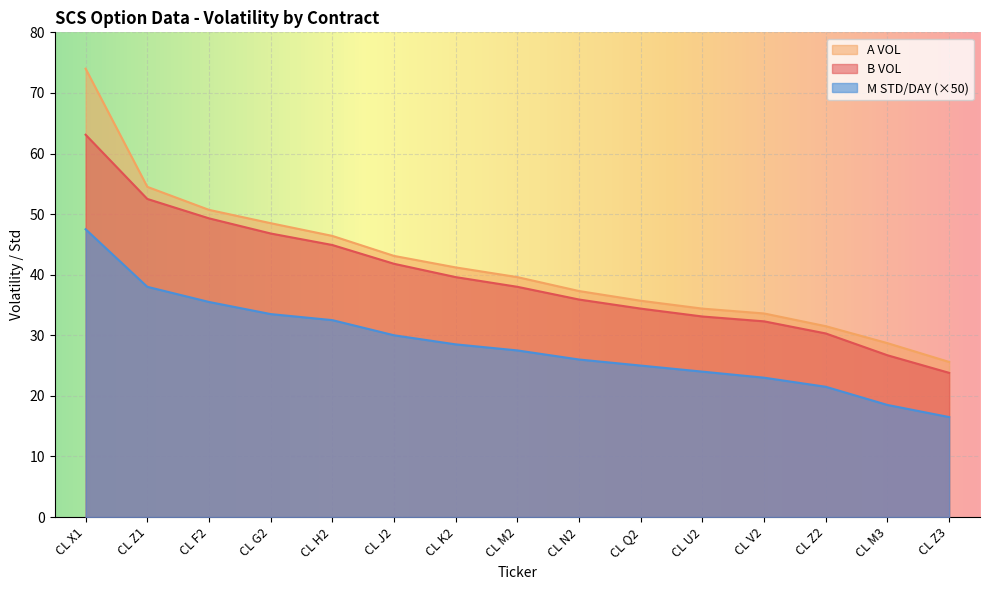

How many values in the B VOL series are below 38?

7